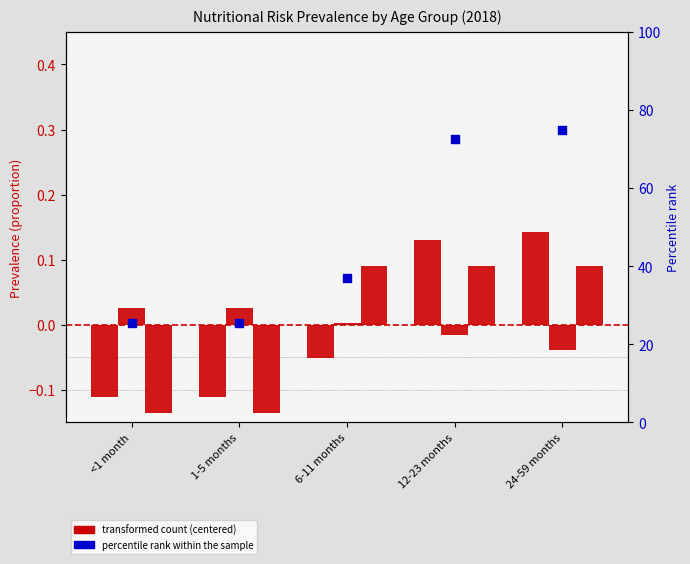

Which series contains the lowest Y value?

Anaemia (child)